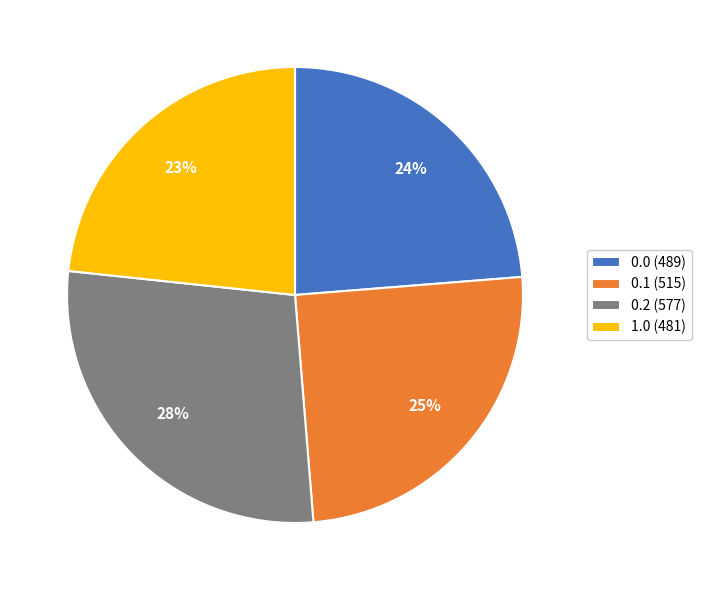

True or false: 0.0 (489) accounts for 24% of the total.

True